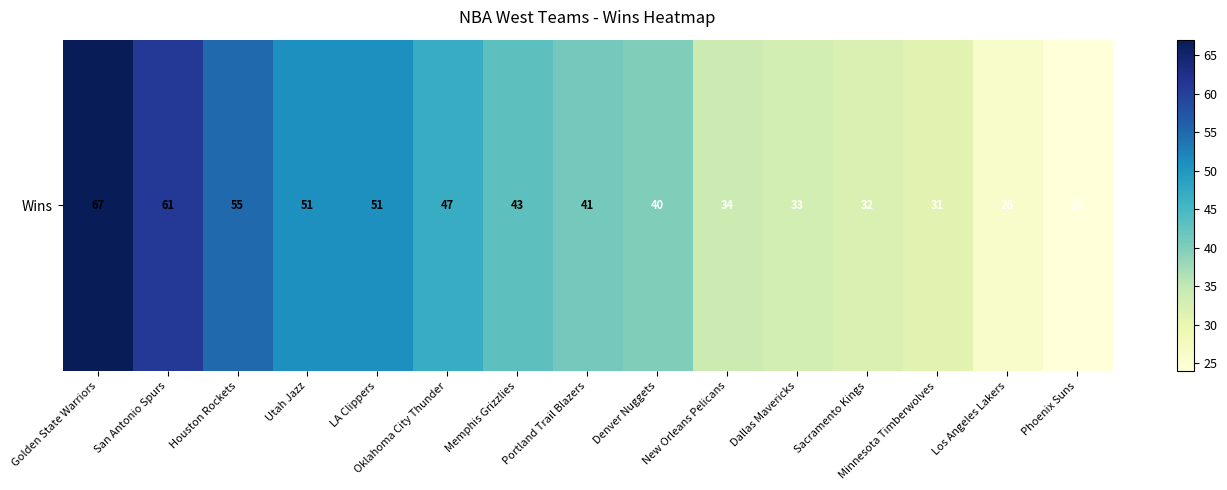

The value at Memphis Grizzlies is 18. True or false?

False